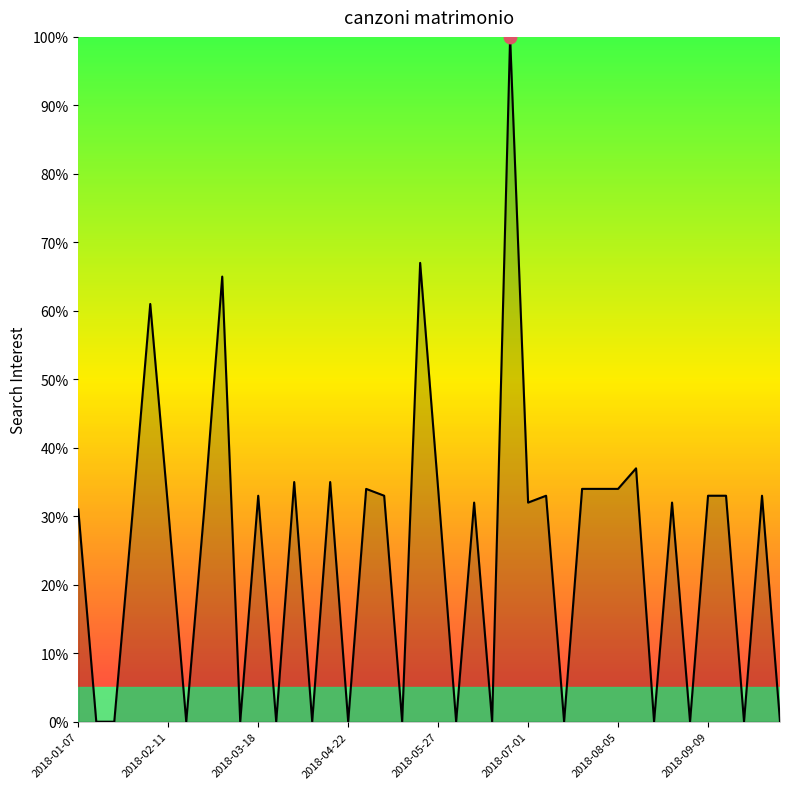

What is the greatest value displayed?

100